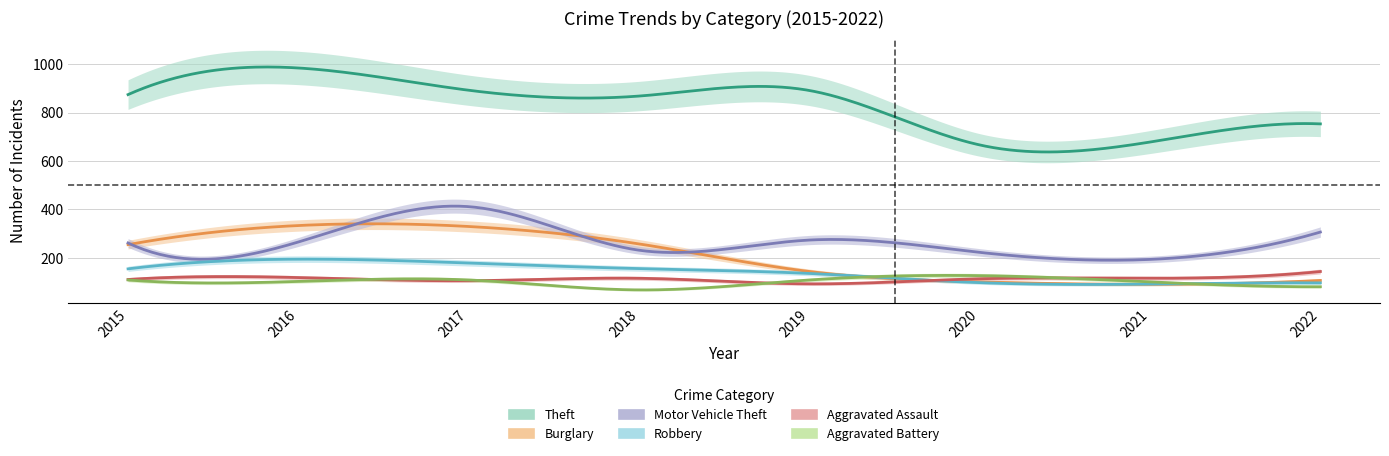

Which category has the lowest value in the Aggravated Assault series?

2019